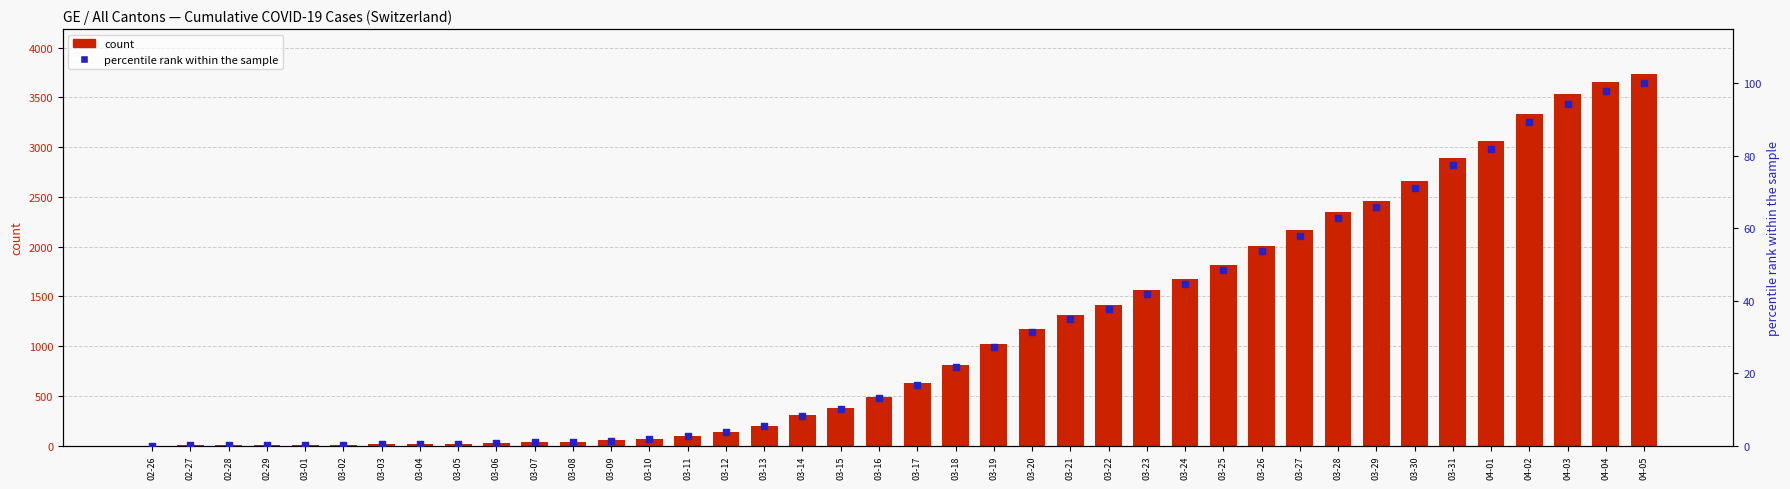

Which series has the largest Y range (max minus min)?

GE cumulative cases